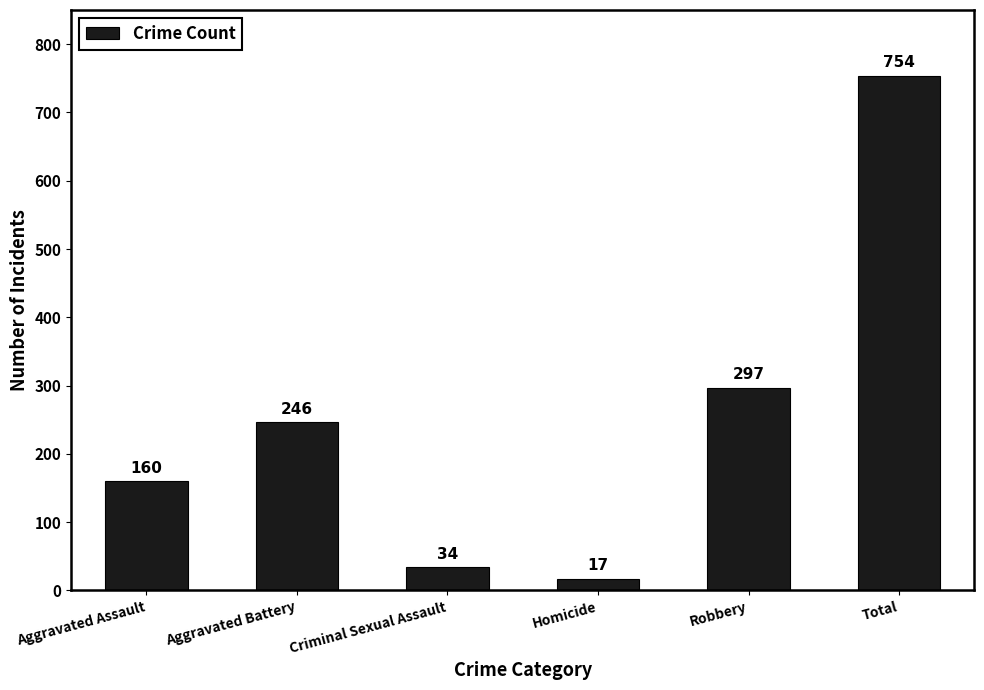

Approximately how many times larger is the value at Aggravated Battery compared to Criminal Sexual Assault?

7.2